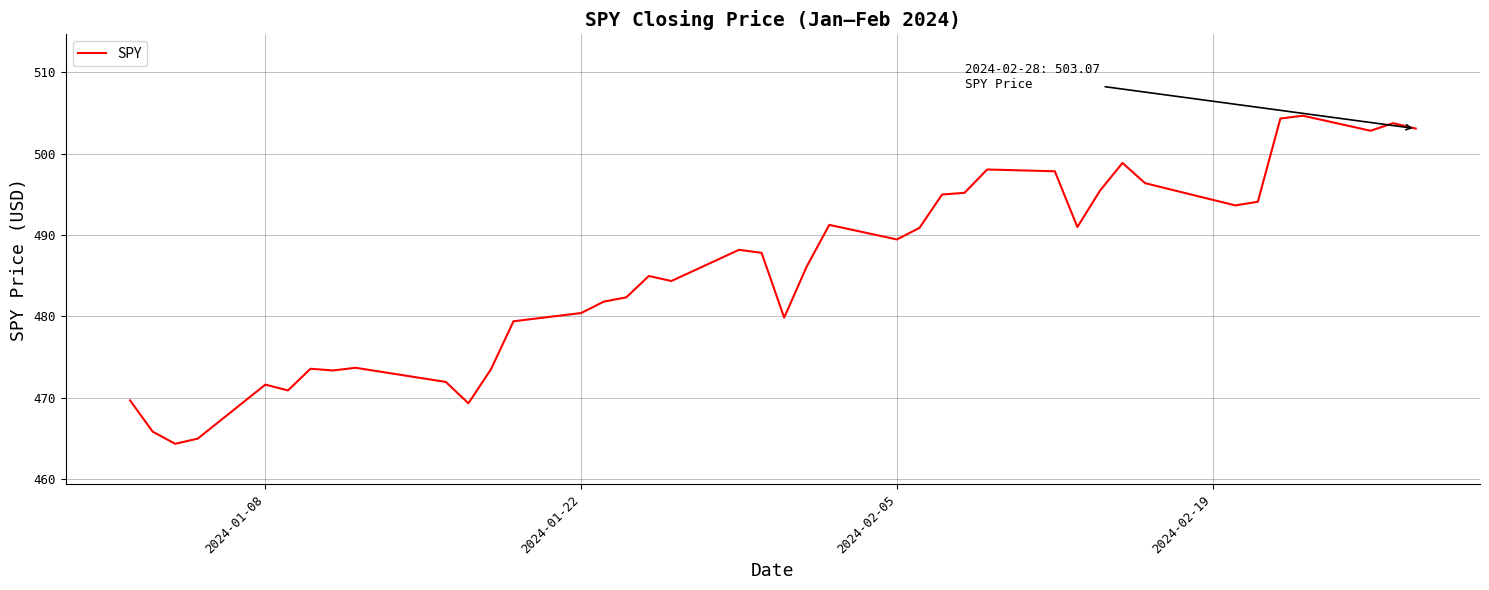

What is the minimum value shown in the chart?

464.3